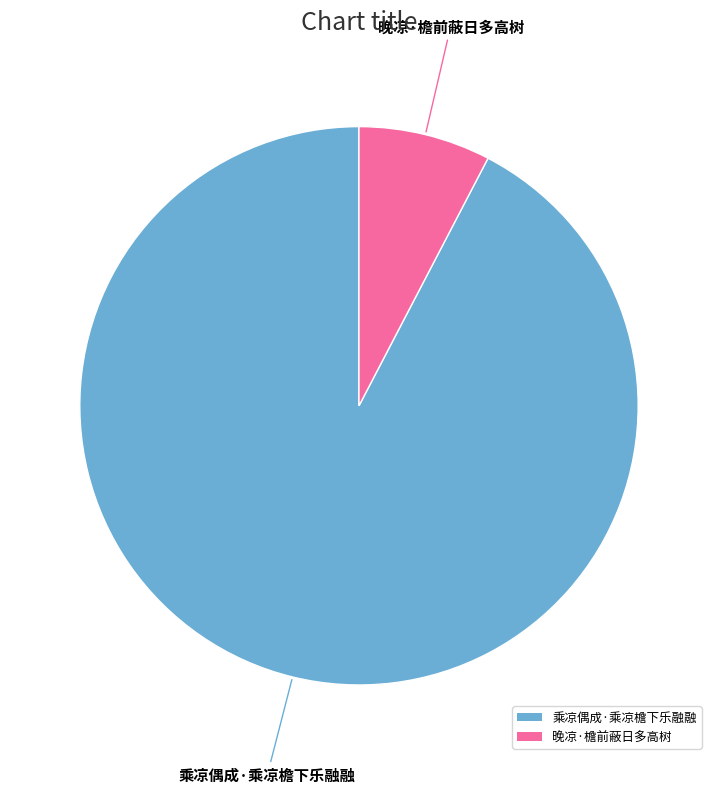

Which slice is the smallest?

晚凉·檐前蔽日多高树